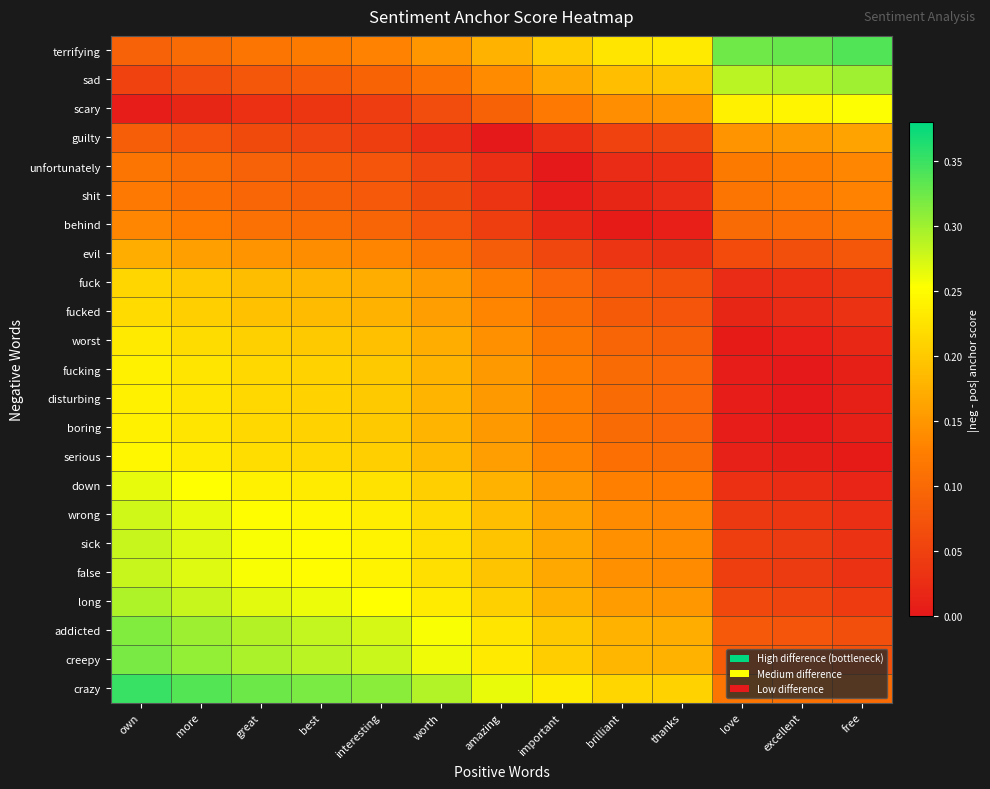

At which category is the sum across all series the highest?

own